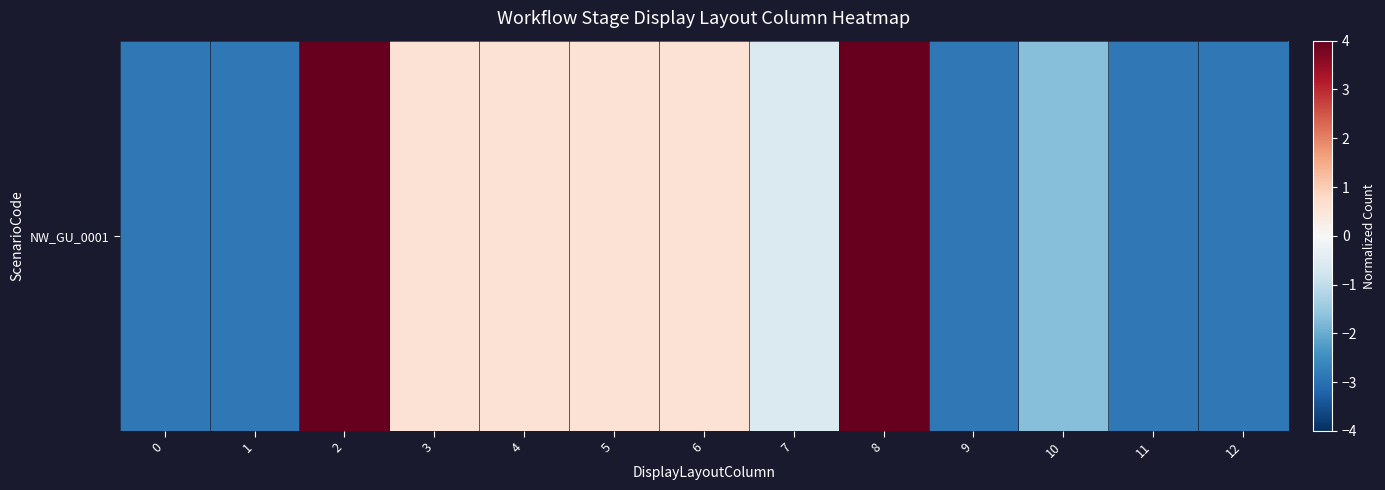

True or false: the data shows 6.4 at 8.

False